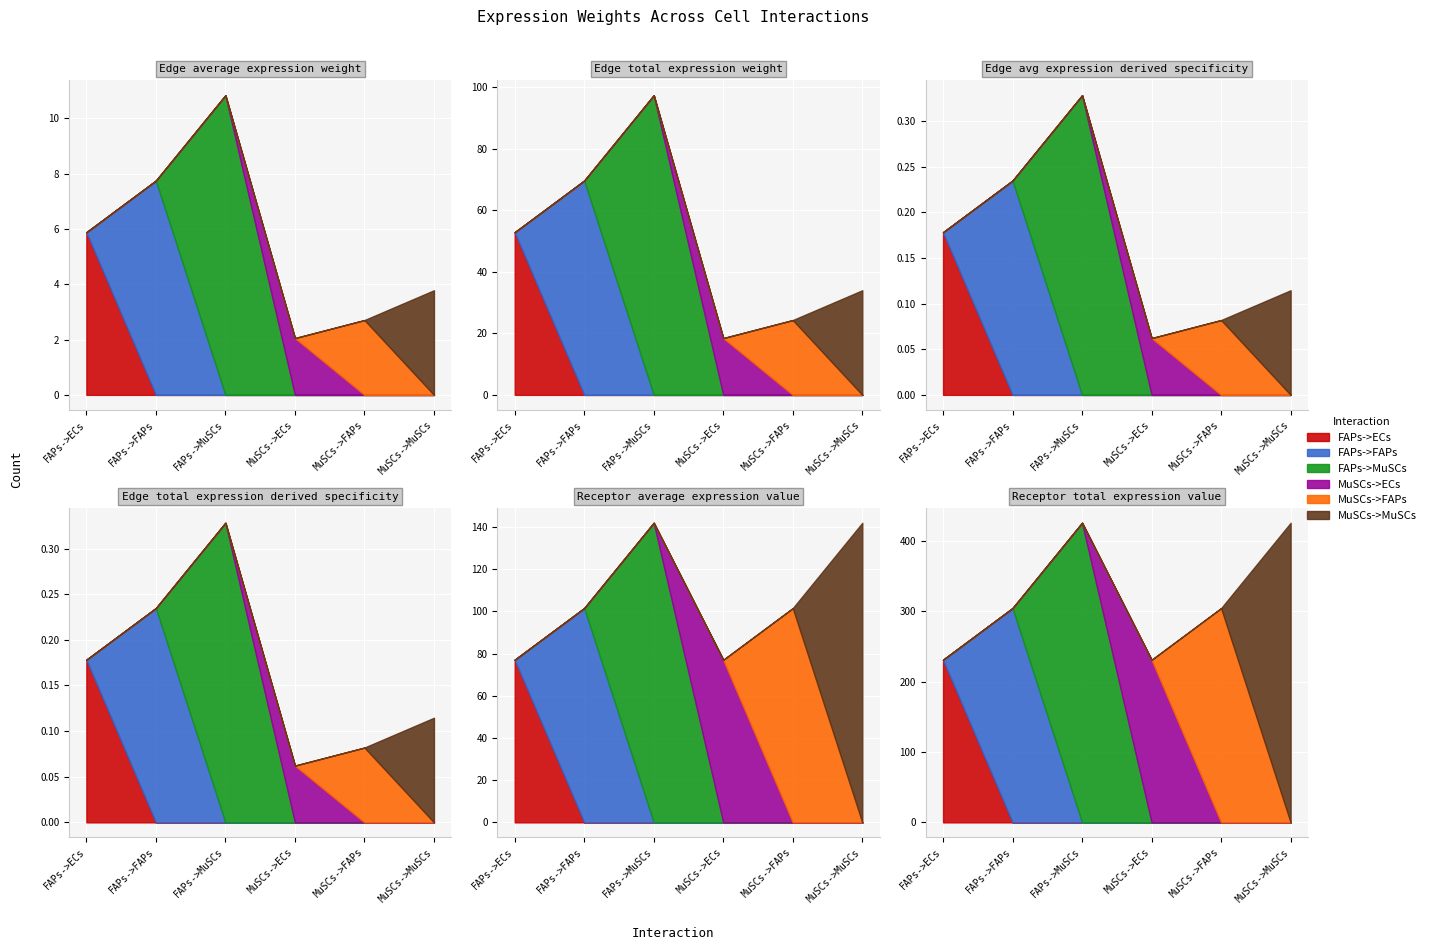

Which category has the lowest value in the Edge total expression derived specificity series?

MuSCs->ECs